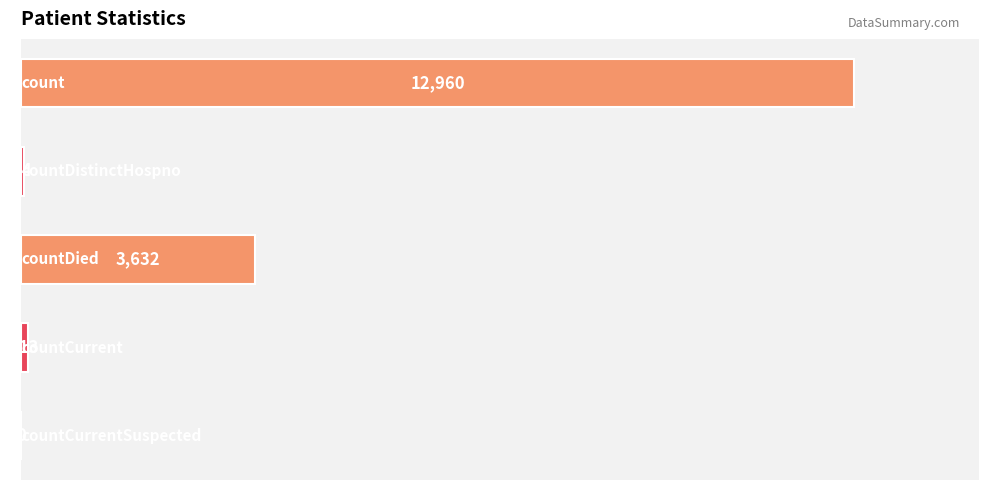

What is the greatest value displayed?

12960